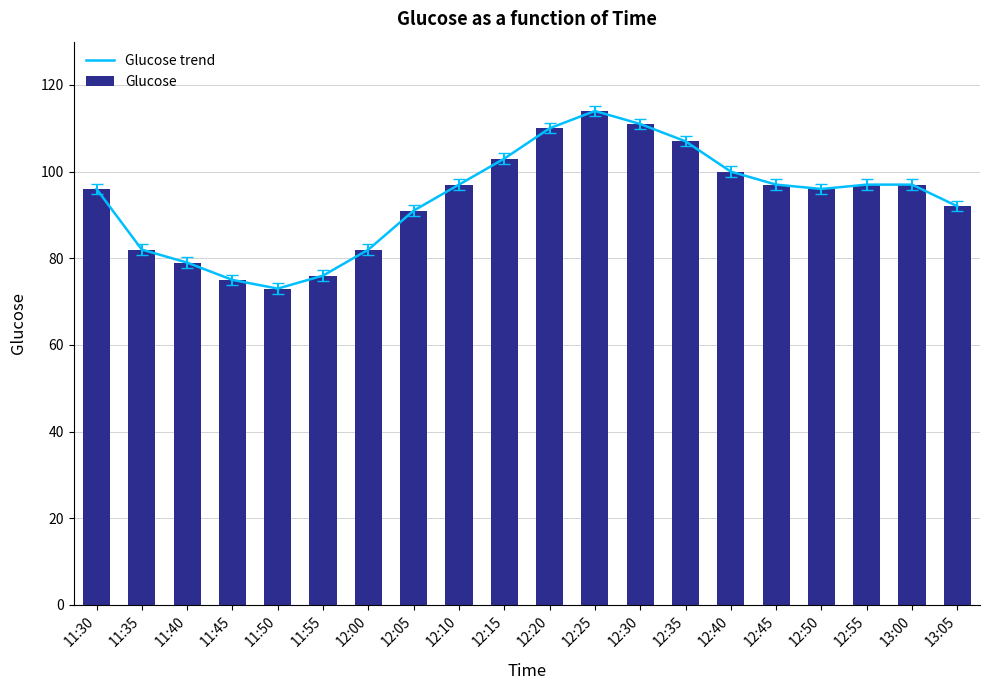

Reading left to right, what are all the values shown in this chart?

Glucose trend: 96	82	79	75	73	76	82	91	97	103	110	114	111	107	100	97	96	97	97	92
Glucose: 96	82	79	75	73	76	82	91	97	103	110	114	111	107	100	97	96	97	97	92